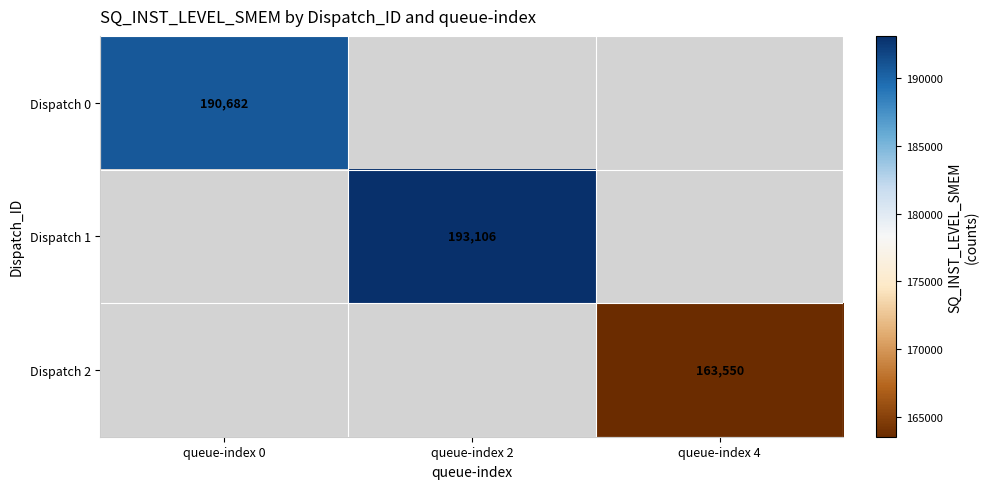

True or false: Dispatch 0 has a value of 190682 at queue-index 0.

True